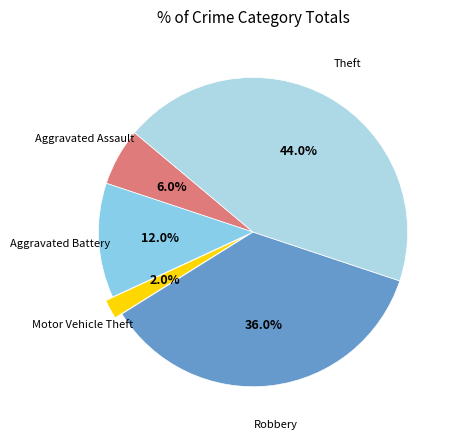

How many slices are in this pie chart?

5